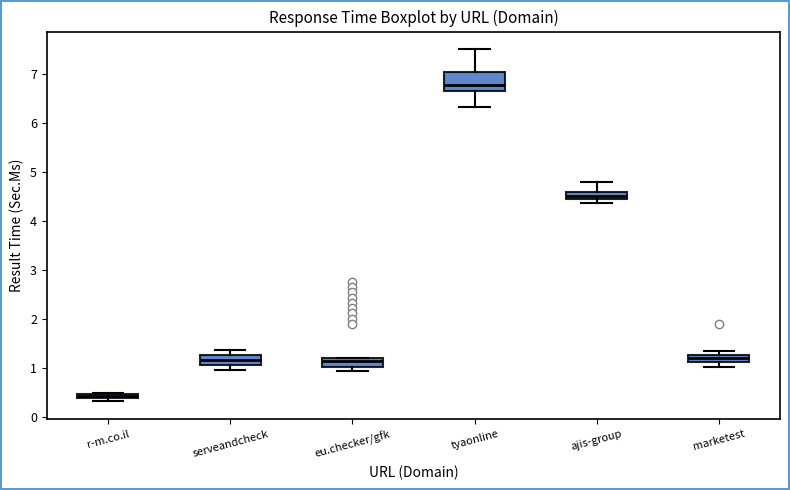

Where is the lower edge of the box for marketest on the y-axis? The values are not printed on the chart, so give them approximately, as read against the axis.

1.1